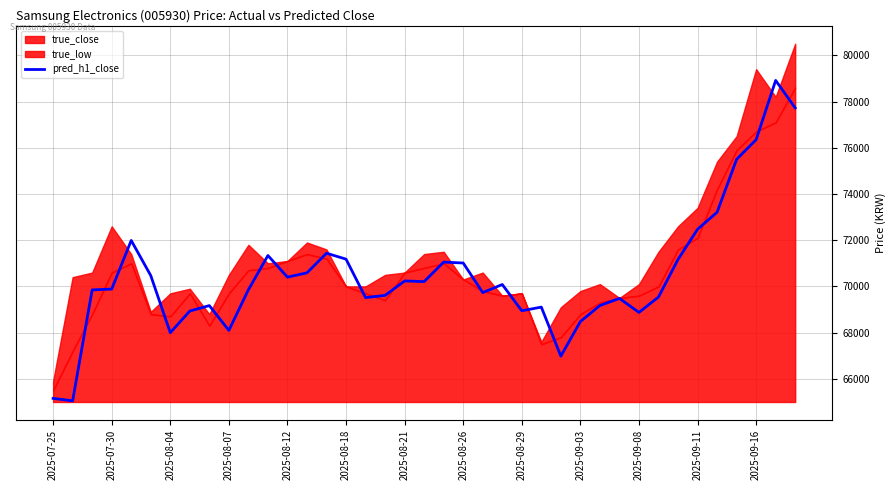

What is the lowest value of the pred_h1_close series?

65049.8